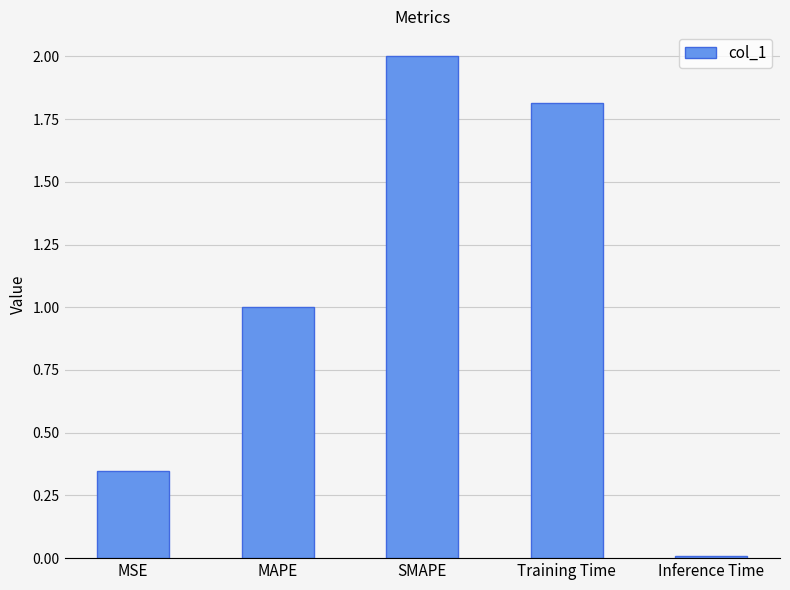

What is the average value?

1.0